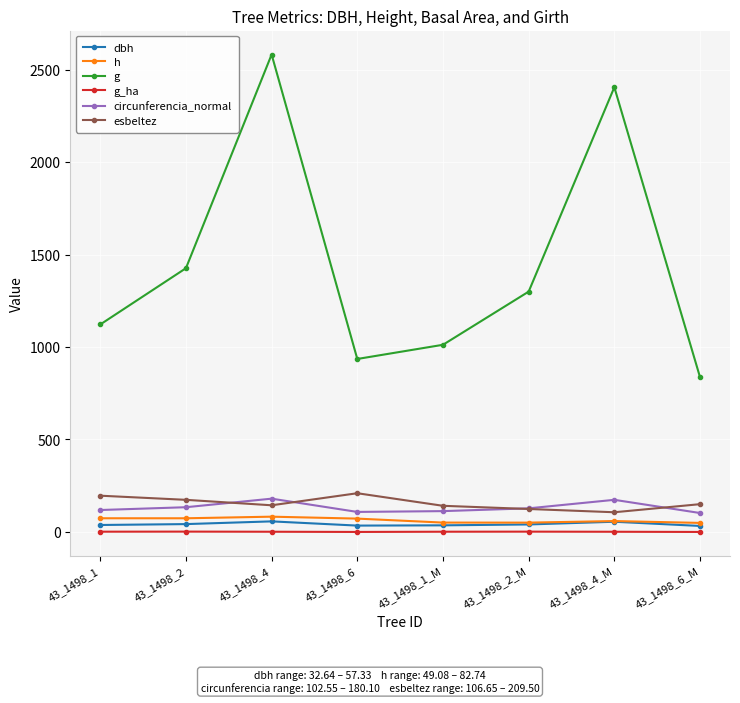

What position from the left is 43_1498_1?

1